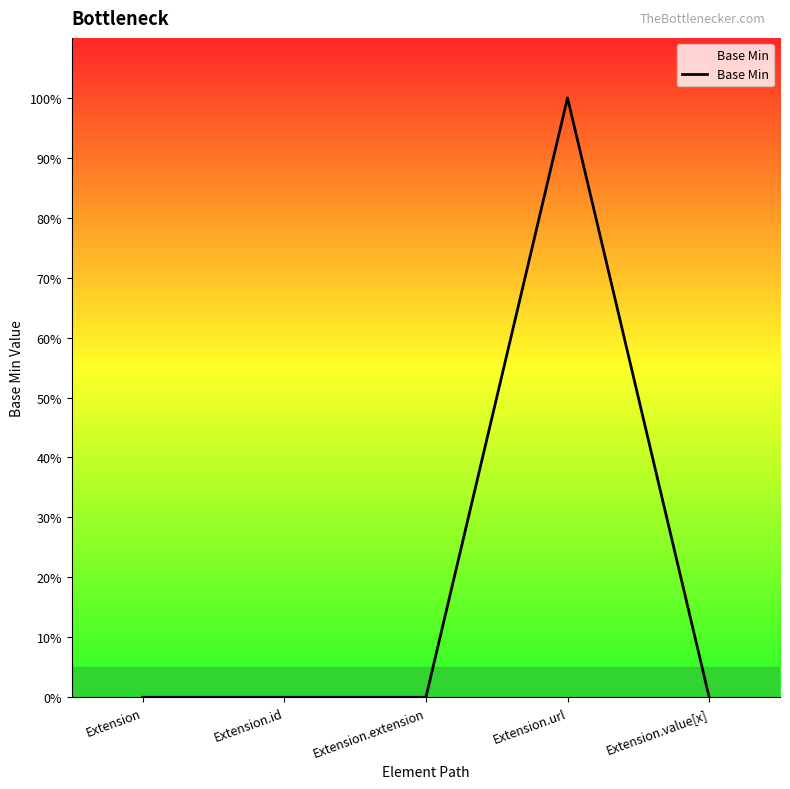

Does the chart have visible grid lines?

No